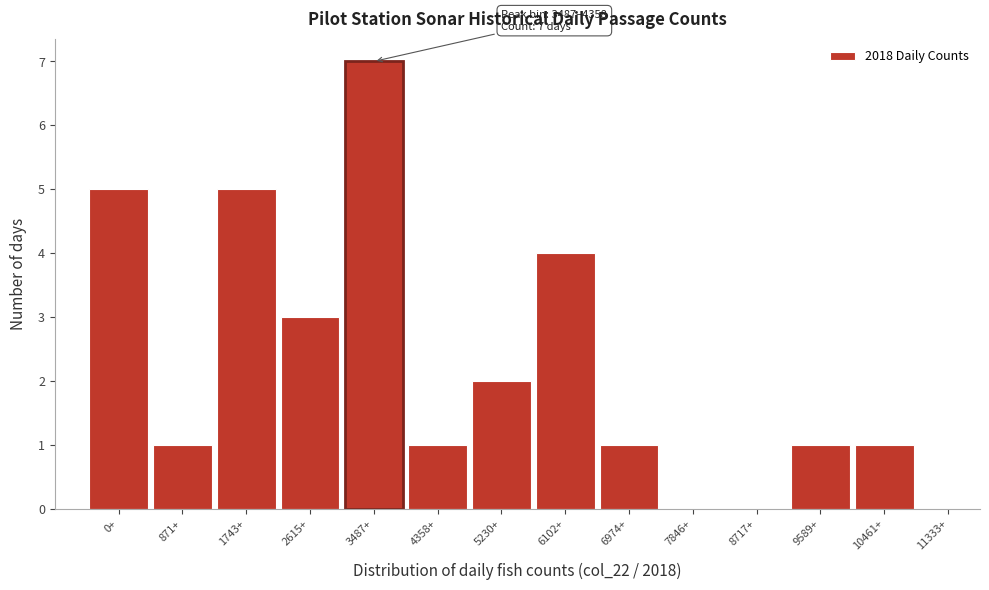

Reading left to right, what are all the values shown in this chart?

0+=5	871+=1	1743+=5	2615+=3	3487+=7	4358+=1	5230+=2	6102+=4	6974+=1	7846+=0	8717+=0	9589+=1	10461+=1	11333+=0